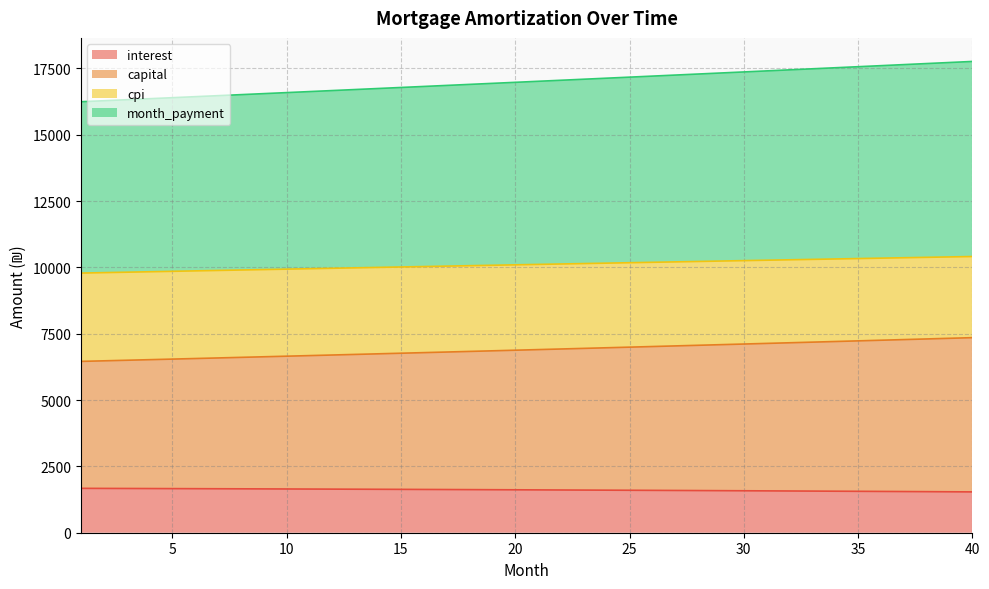

How many data points in month_payment are above 17012?

20